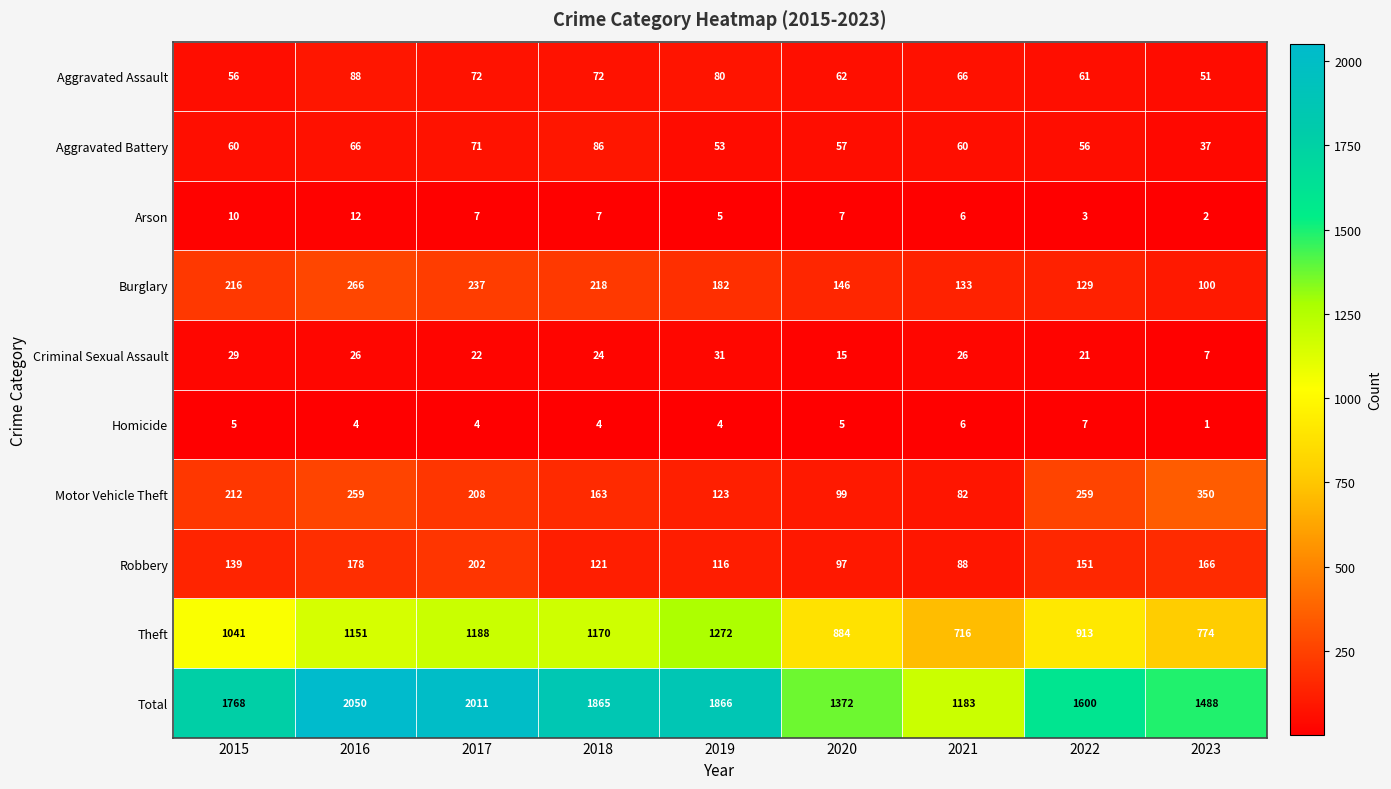

What is the difference between the highest and lowest values at 2021?

1177